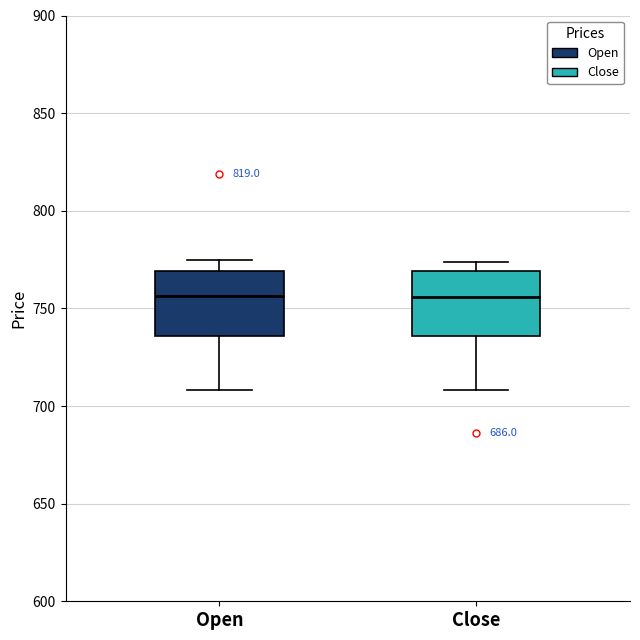

Where does the upper whisker of the box for Open end on the y-axis? The values are not printed on the chart, so give them approximately, as read against the axis.

775